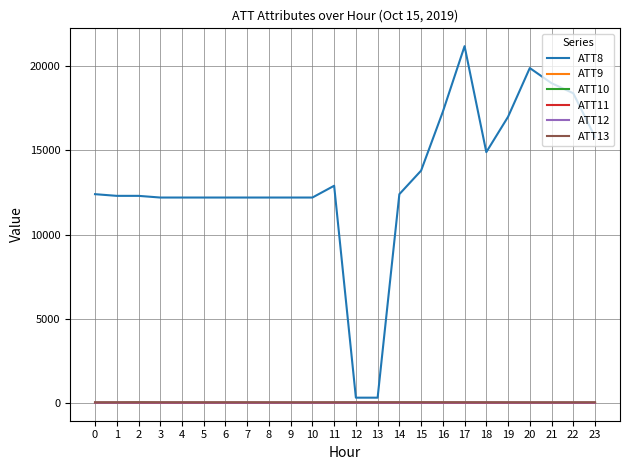

How many lines are shown in the chart?

6